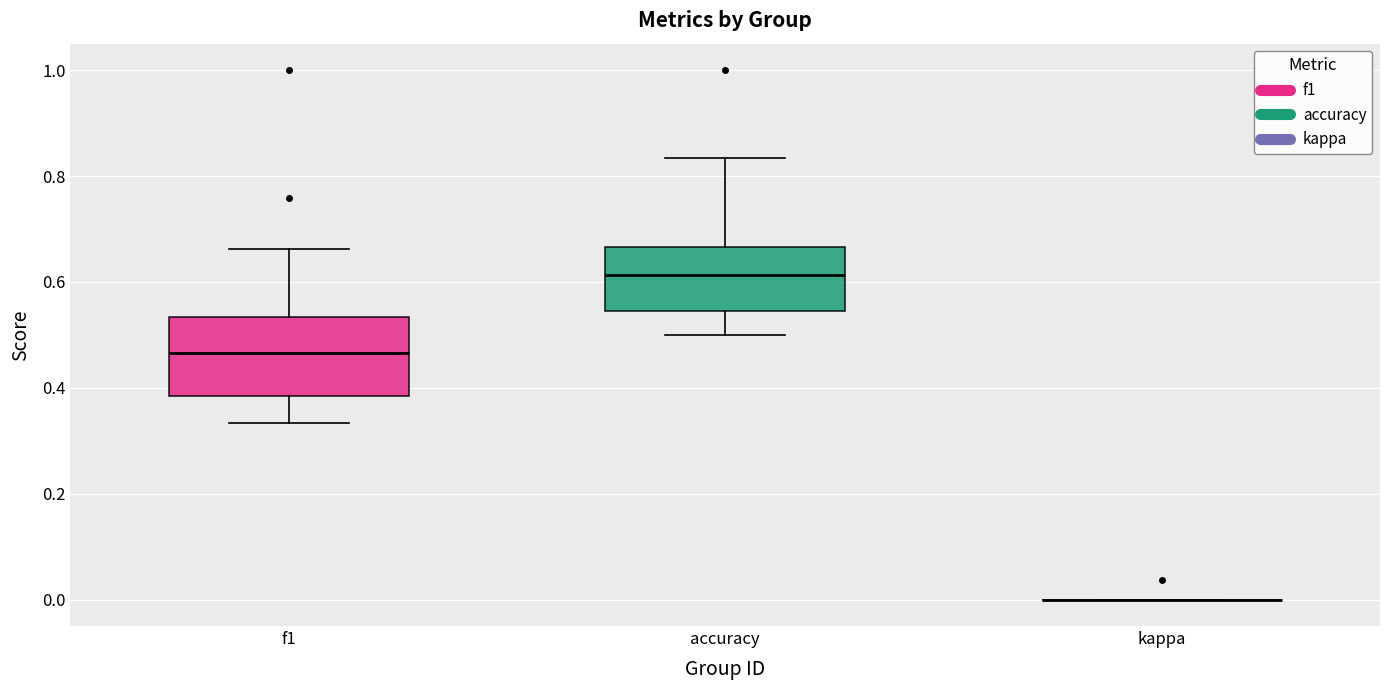

Reading left to right, transcribe this box plot: for each box, give where its median line is, the range the box spans, and where its two whiskers end, as read against the y-axis. The values are not printed on the chart, so give them approximately, as read against the axis.

f1: median 0.46, box 0.38 to 0.54, whiskers 0.34 to 0.66
accuracy: median 0.62, box 0.54 to 0.66, whiskers 0.50 to 0.84
kappa: box collapsed to a line at 0.00, whiskers 0.00 to 0.00